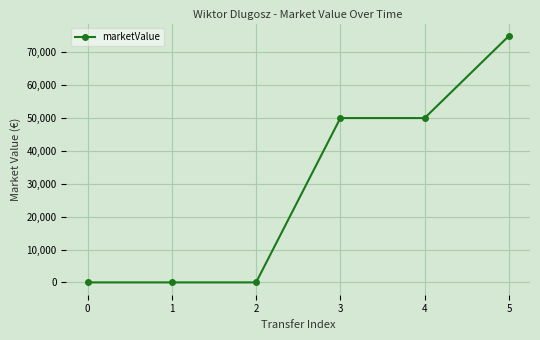

The value at 0 is 0. True or false?

True